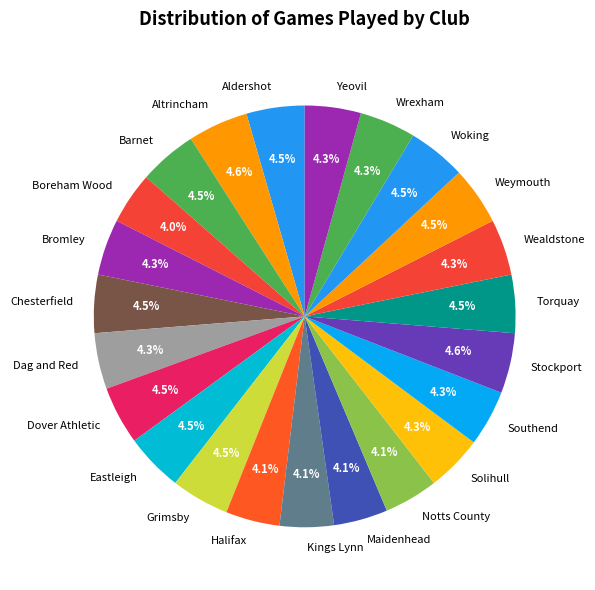

Approximately how many times larger is the value at Grimsby compared to Southend?

1.0